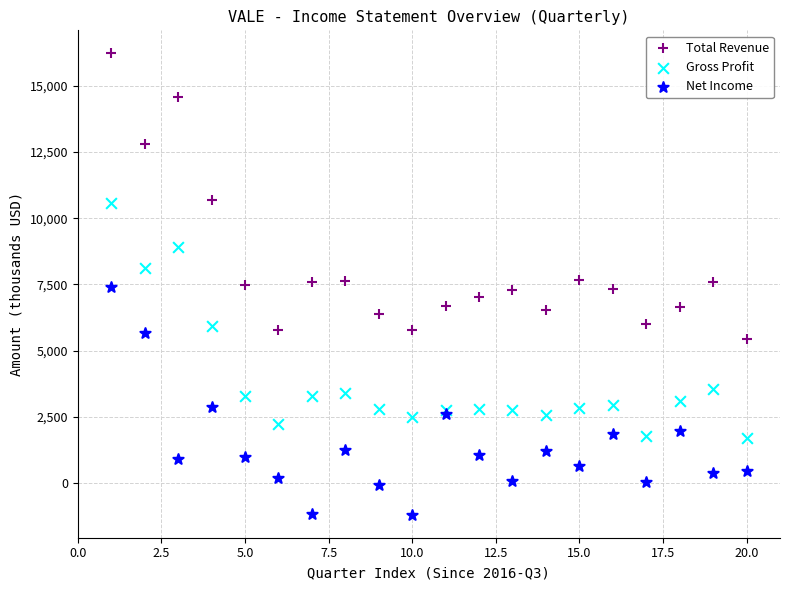

Which series reaches the minimum Y coordinate?

Net Income